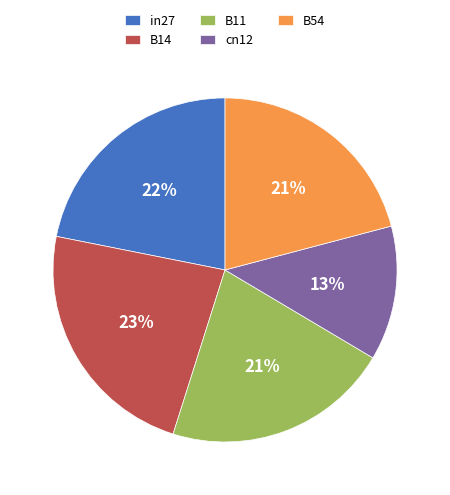

Combined, do B54 and in27 account for over 50%?

No